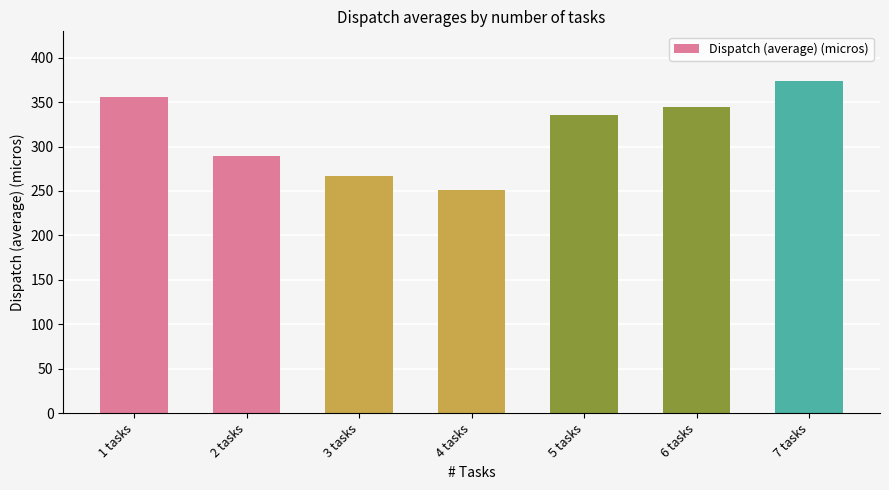

What is the minimum value shown in the chart?

251.2